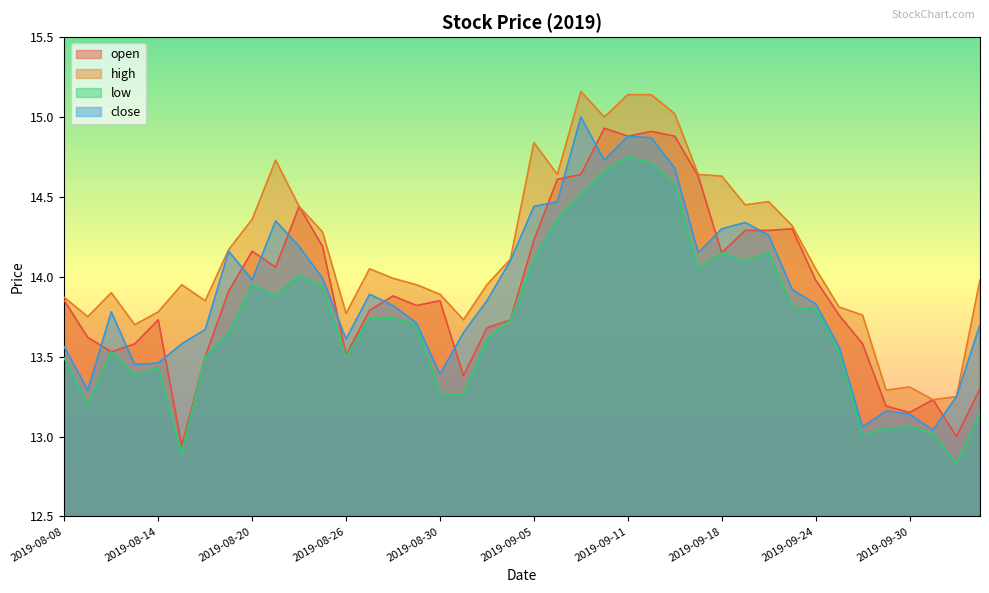

At which label is close closest to 14?

2019-08-23